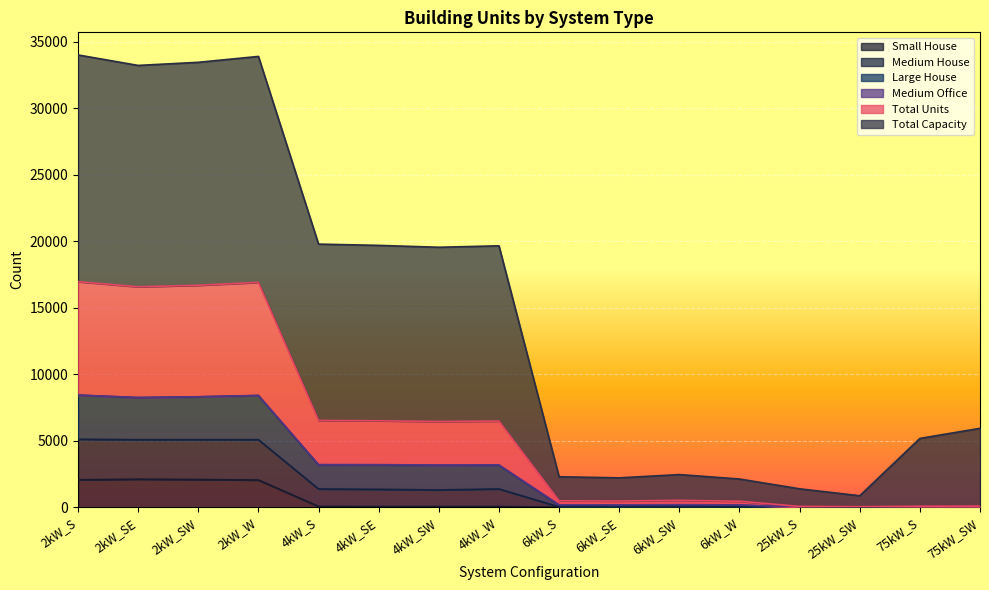

What is the spread (max minus min) of values at 6kW_SE?

2208